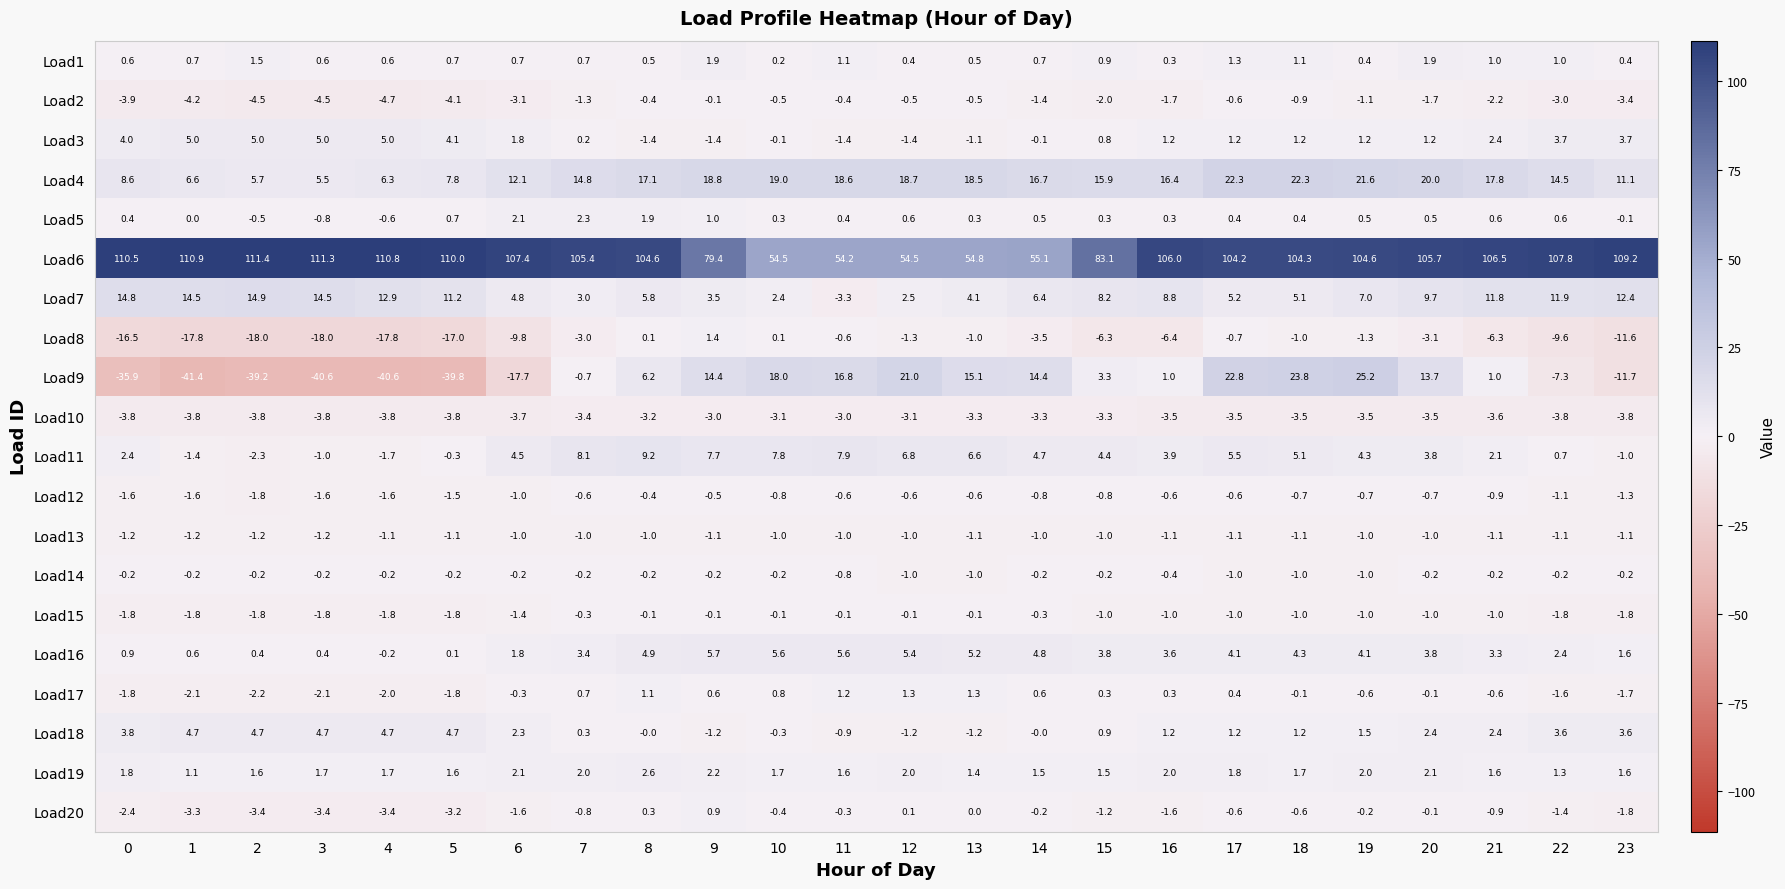

Is it true that Load14 equals -0.2 at 14?

True